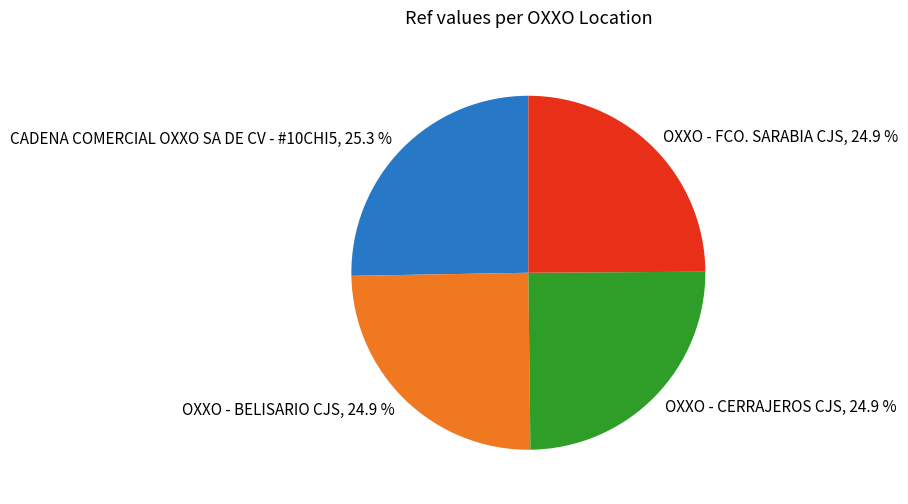

Approximately how many times larger is the value at OXXO - BELISARIO CJS compared to OXXO - CERRAJEROS CJS?

1.0